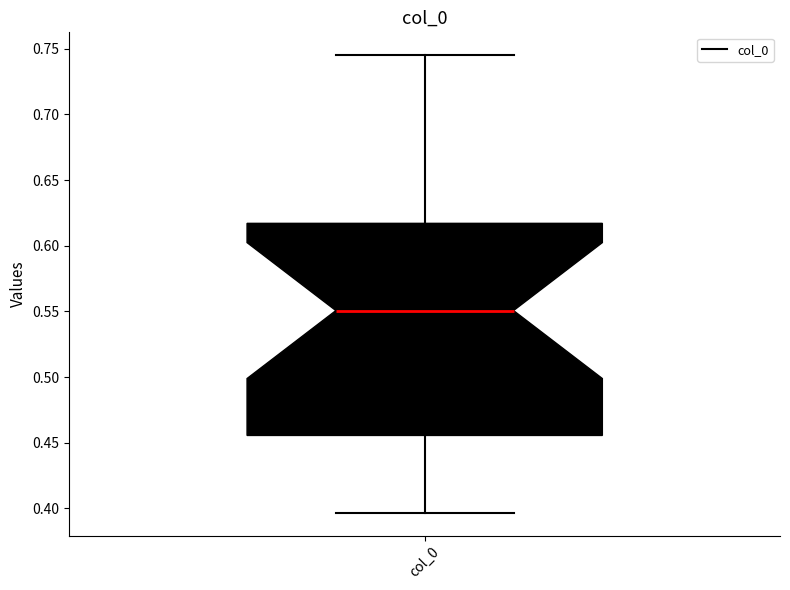

Read this box plot against the y-axis: the position of the median line, the range covered by the box, and the ends of both whiskers. The values are not printed on the chart, so give them approximately, as read against the axis.

median 0.550, box 0.455 to 0.615, whiskers 0.395 to 0.745